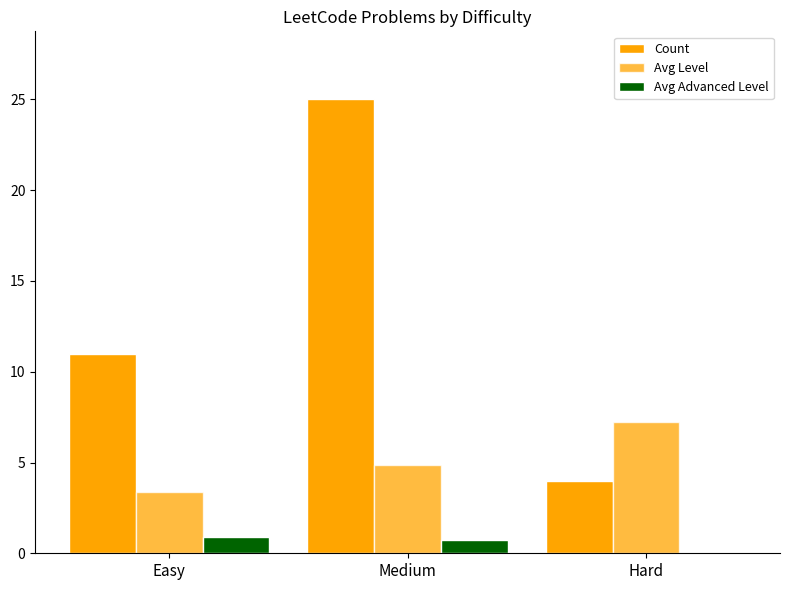

How many groups of bars are there?

3